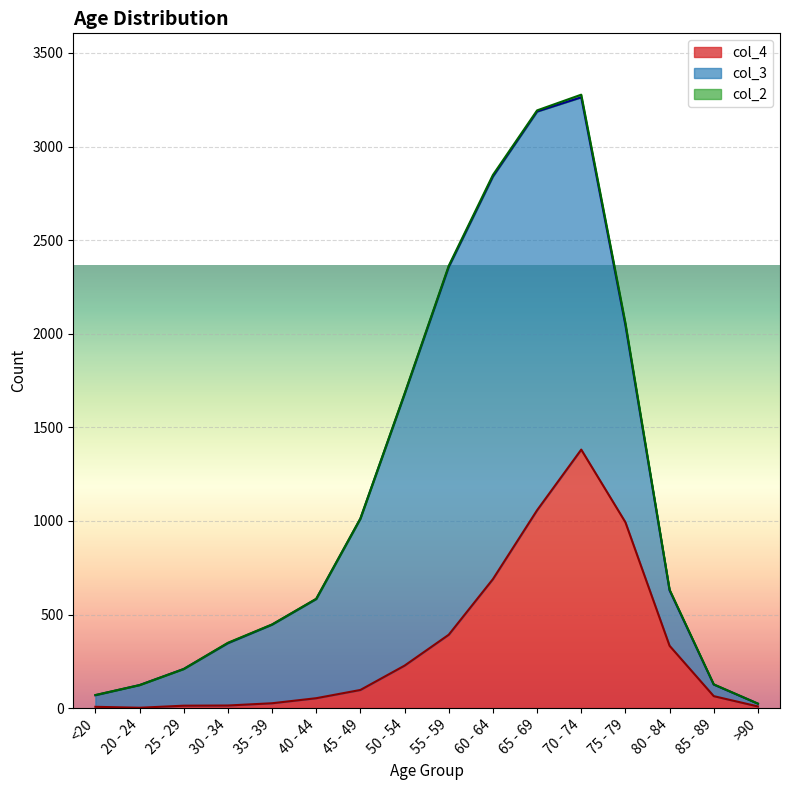

True or false: col_4 and col_2 intersect in this chart.

False